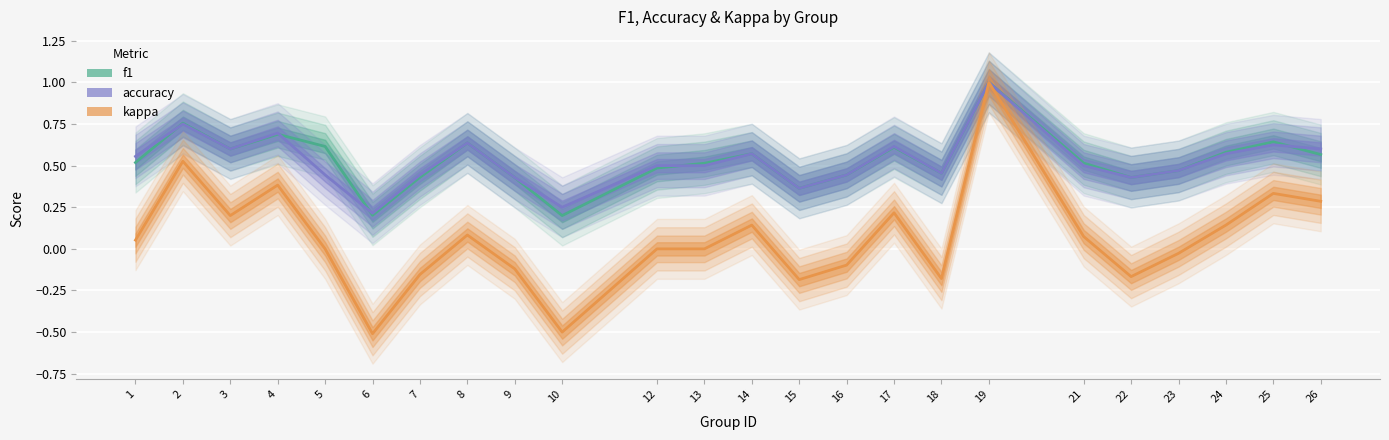

Count the f1 values in the range 0 to 1.

24